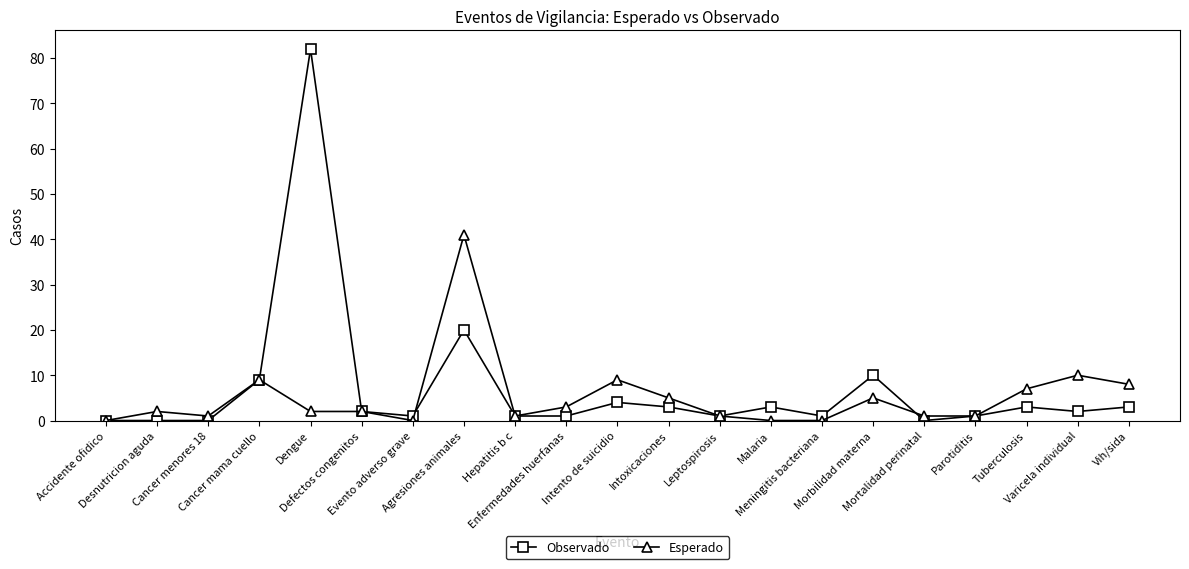

At which label is Esperado closest to 20?

Varicela individual